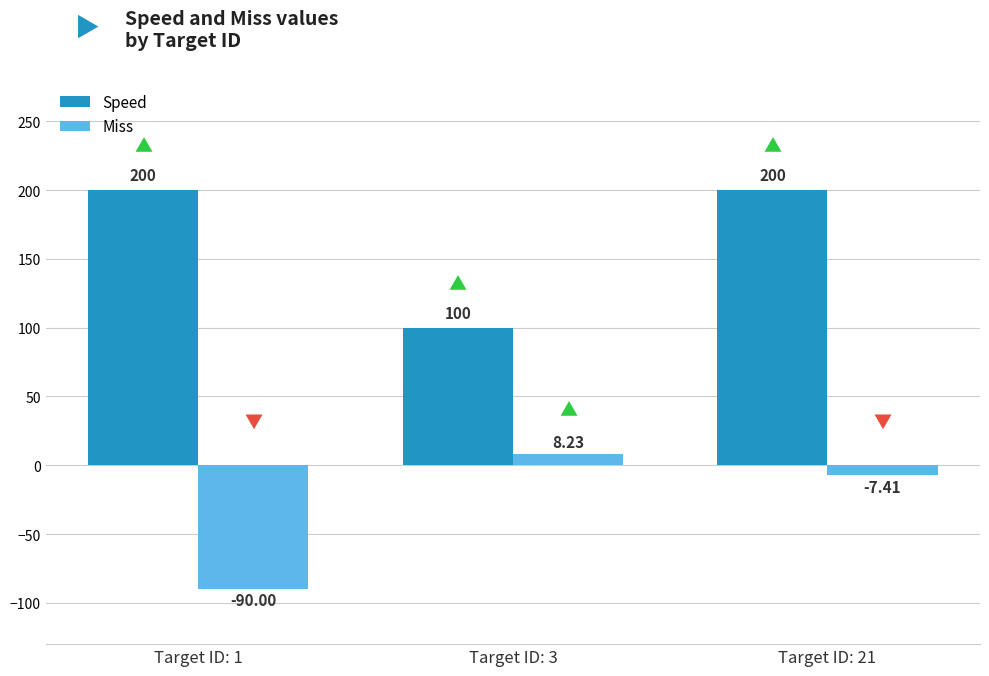

What is the difference between the maximum and minimum values in the Miss series?

98.2